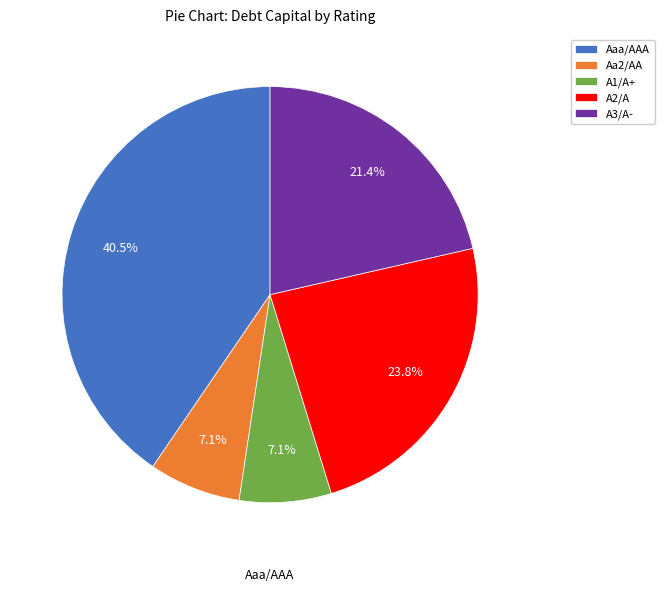

What is the largest slice in the pie chart?

Aaa/AAA